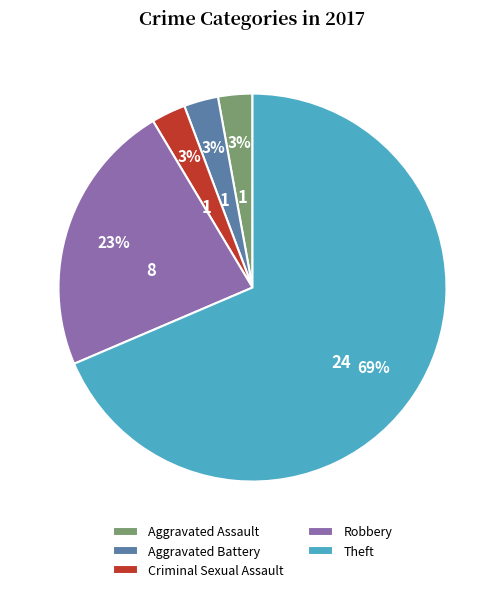

The Robbery slice represents 23% of the pie. True or false?

True